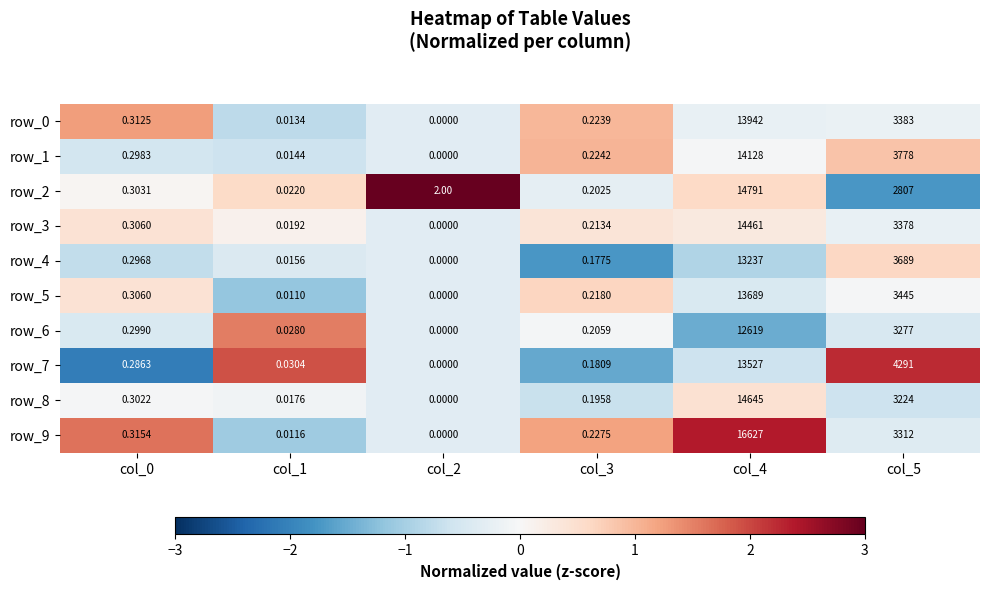

Is the value of row_1 at col_0 greater than the value of row_0 at col_0?

No